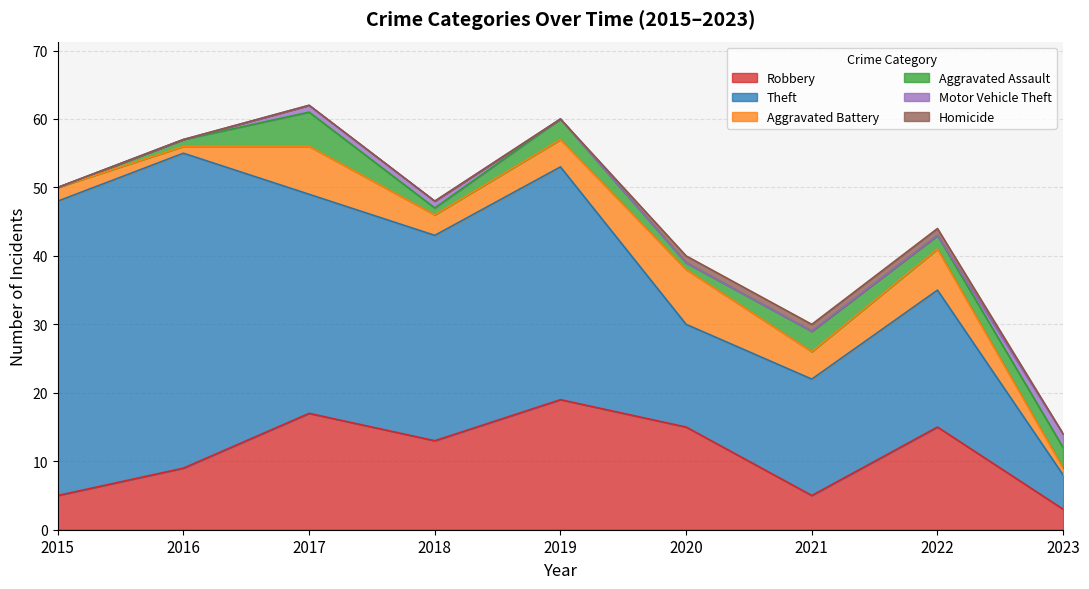

Which category has the highest value in the Theft series?

2016